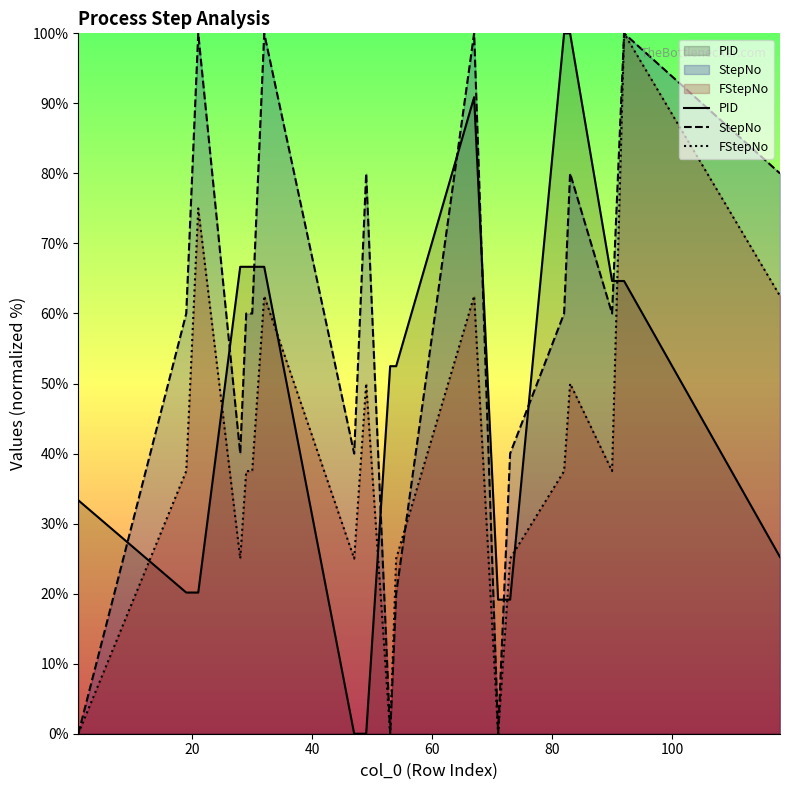

What is the maximum value shown in the chart?

100.0